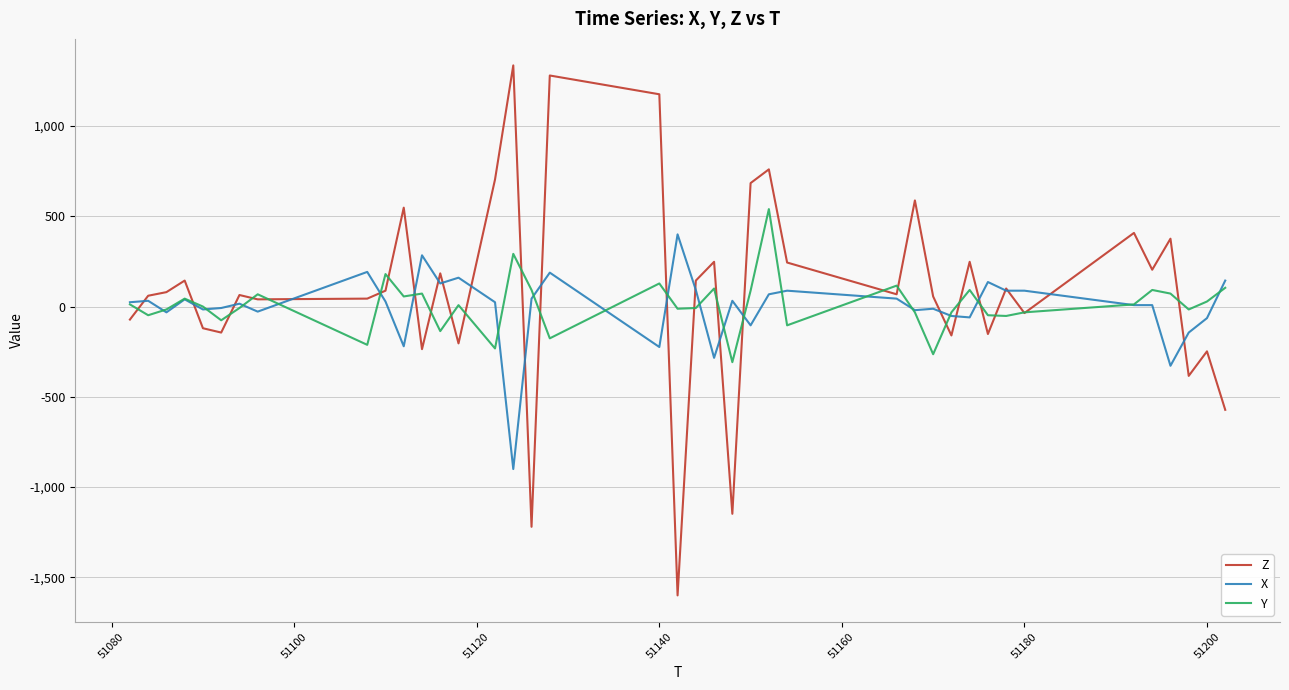

Which series has the largest range (max minus min)?

Z